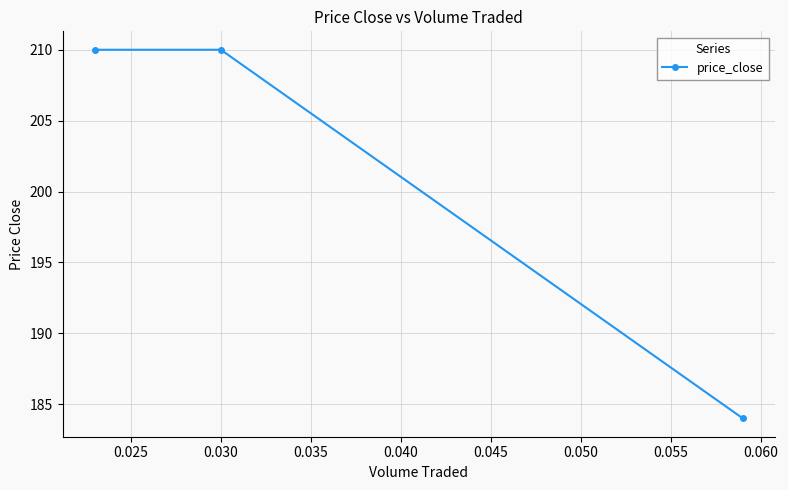

What is the maximum value shown in the chart?

210